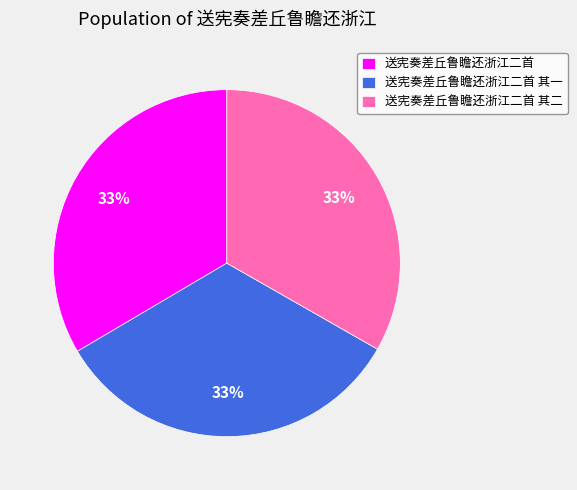

To the nearest percent, what is the average slice percentage?

33%